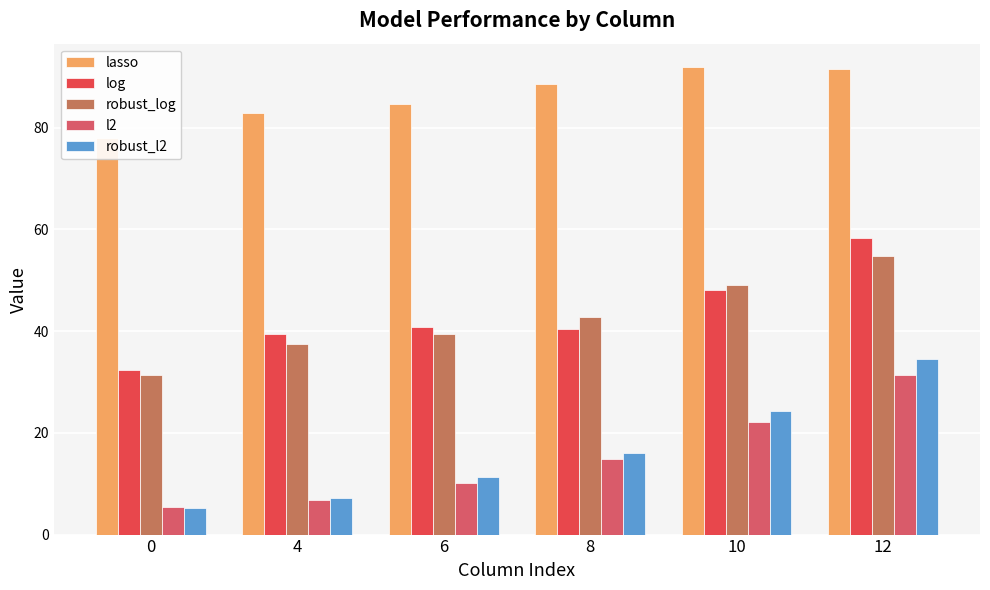

How many data points in robust_log are above 42?

3